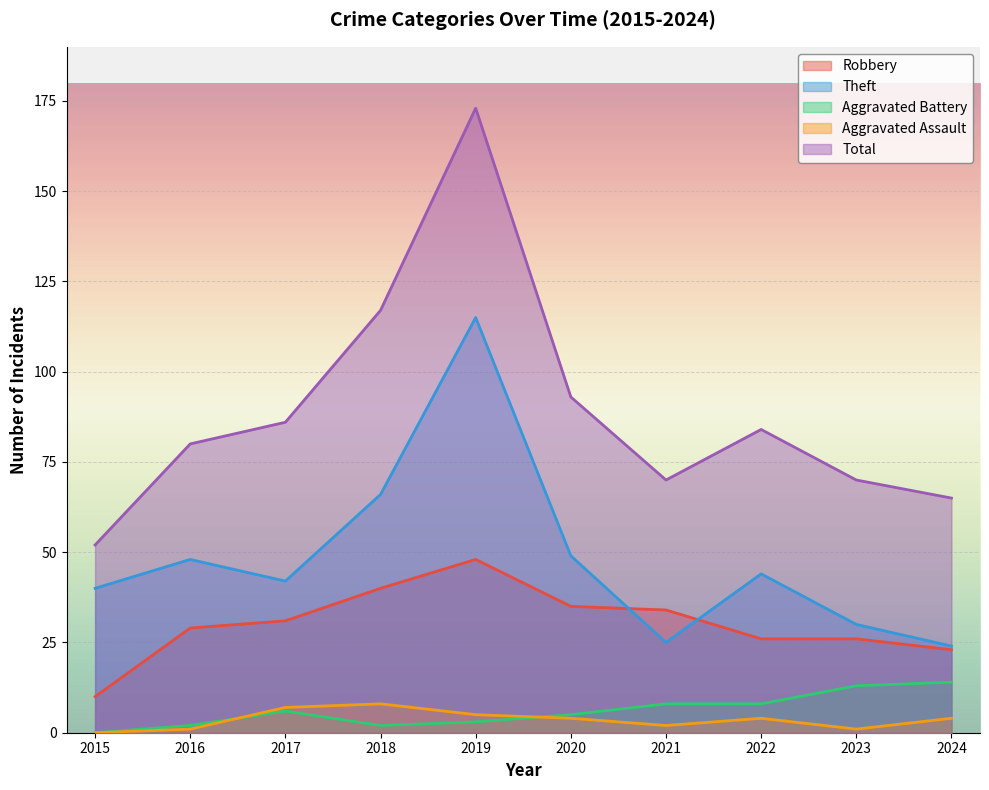

At how many categories does at least one series exceed 83?

5